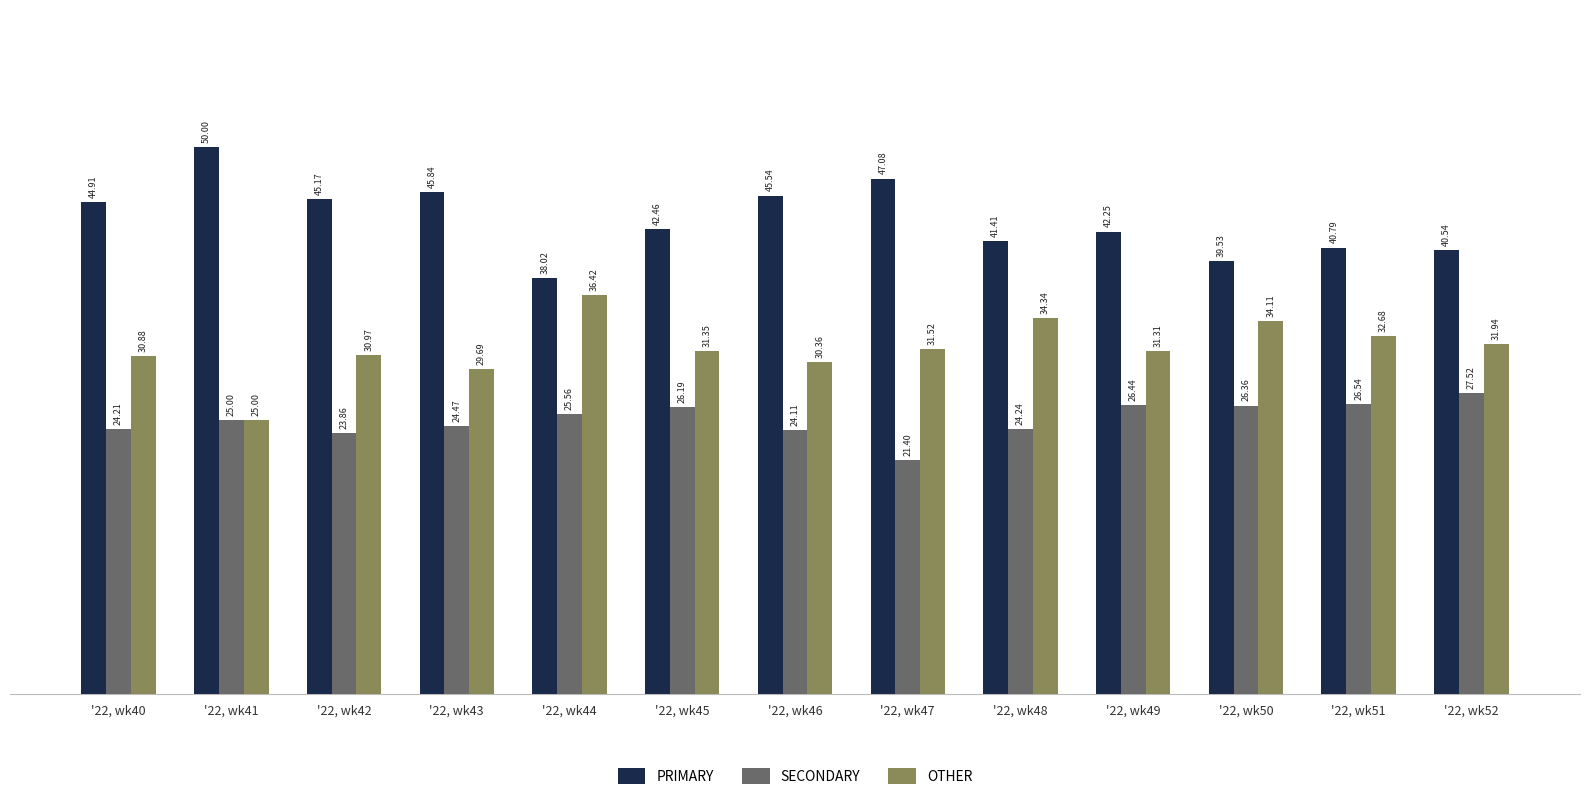

At '22, wk48, list the series in order from largest to smallest.

PRIMARY, OTHER, SECONDARY